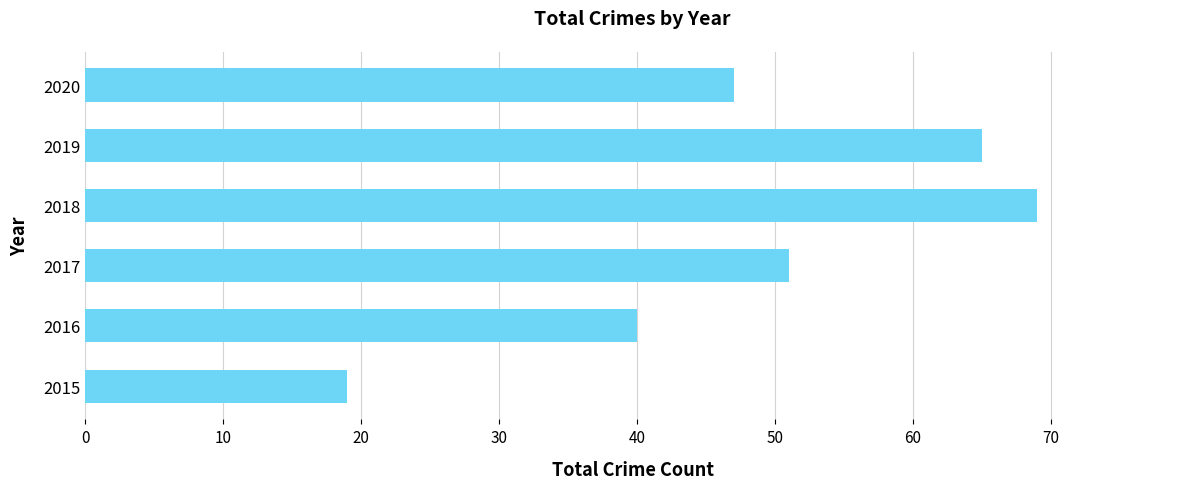

Rank the categories by value from highest to lowest.

2018, 2019, 2017, 2020, 2016, 2015